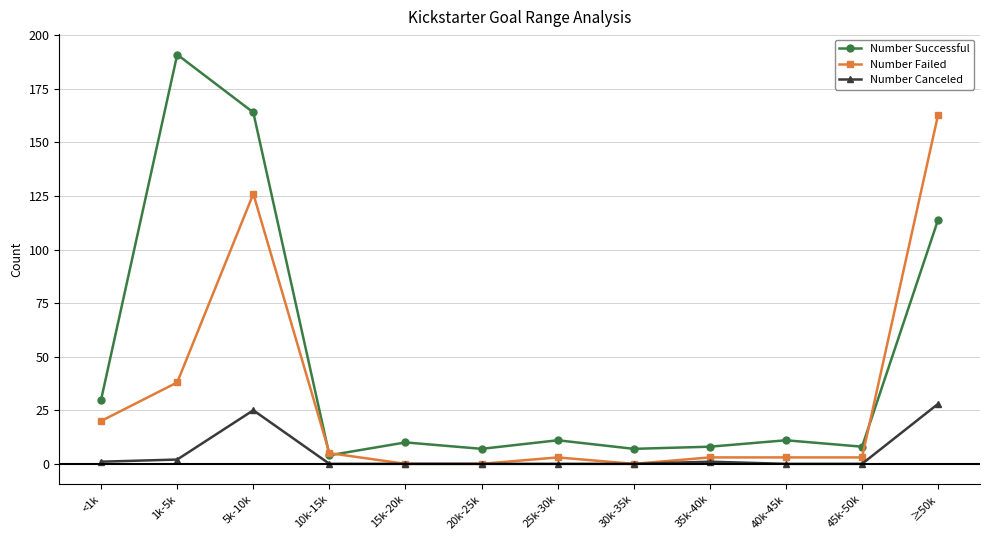

What is the difference between the maximum and minimum values in the Number Canceled series?

28